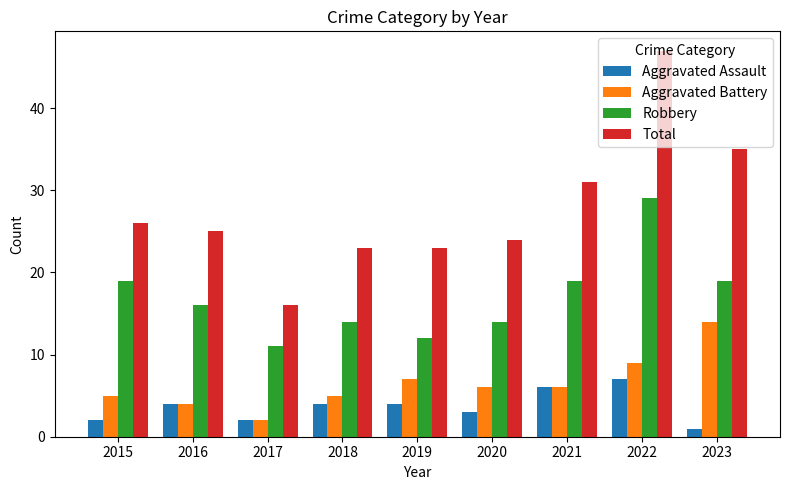

Where does the Aggravated Battery series first go above 6?

2019